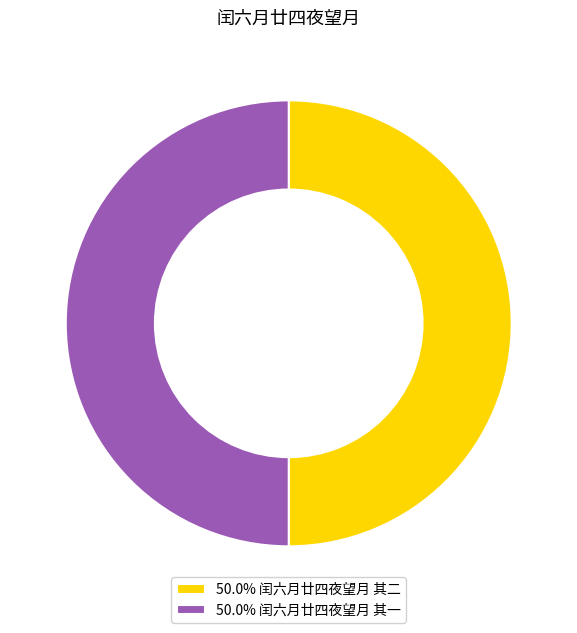

Do 50.0% 闰六月廿四夜望月 其二 and 50.0% 闰六月廿四夜望月 其一 together represent more than half of the pie?

Yes